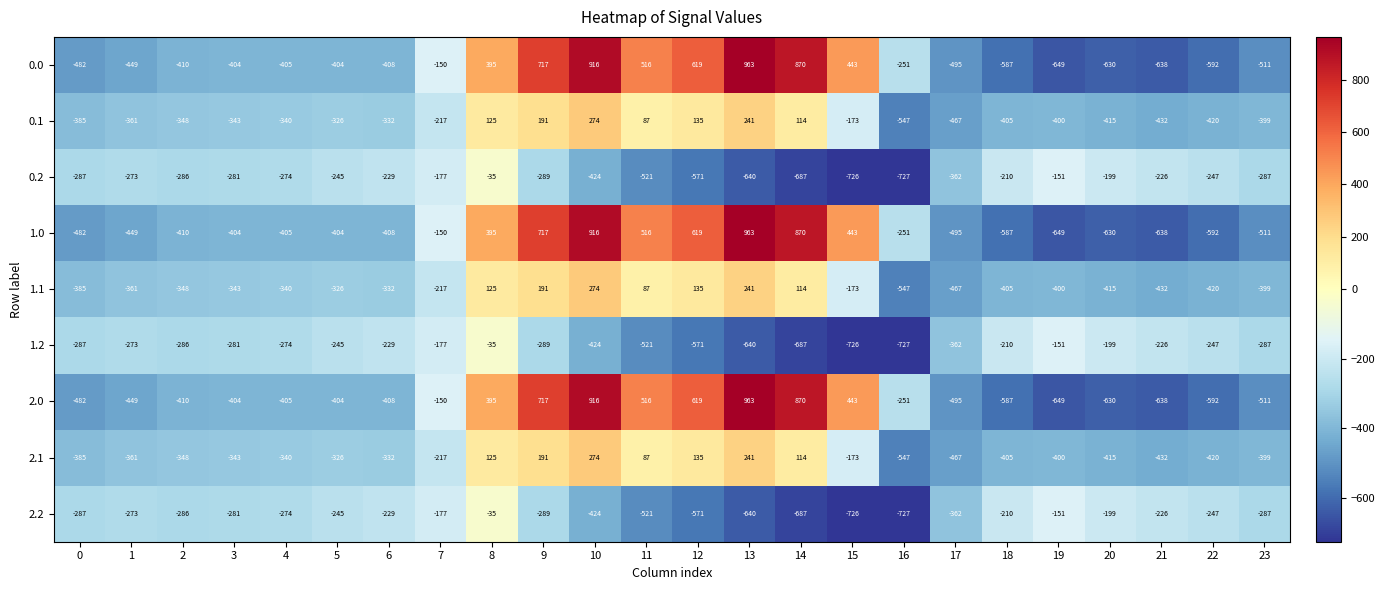

At which category is the sum across all series the highest?

10